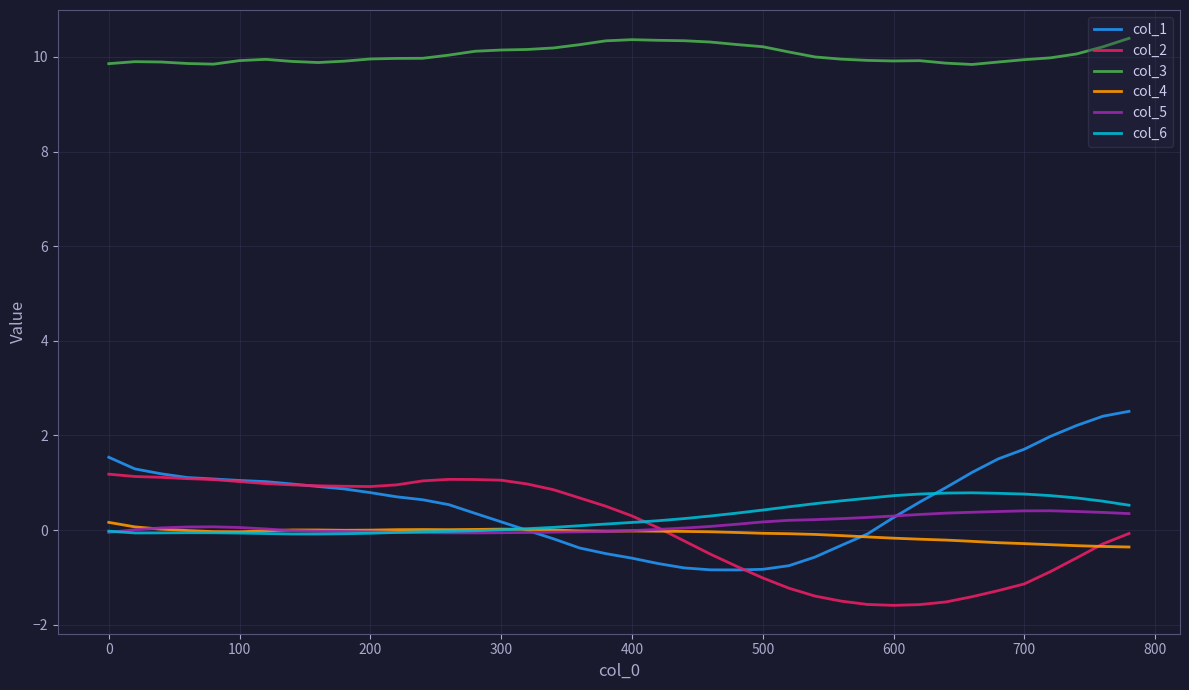

Which series has the largest total across all categories?

col_3